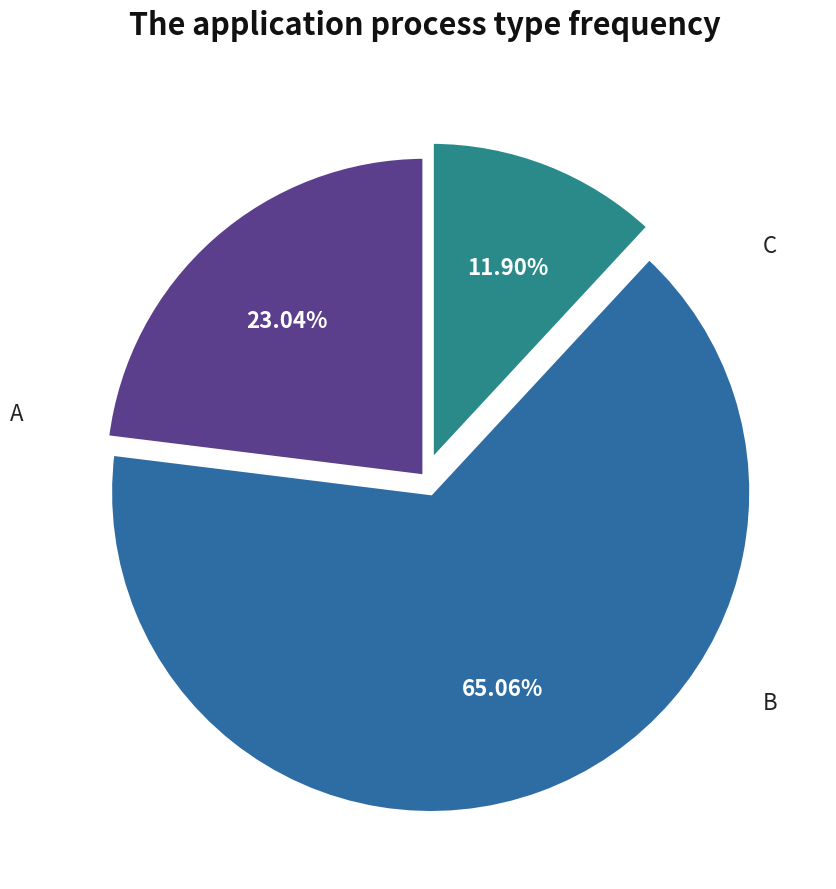

Is there a majority slice in this chart?

Yes